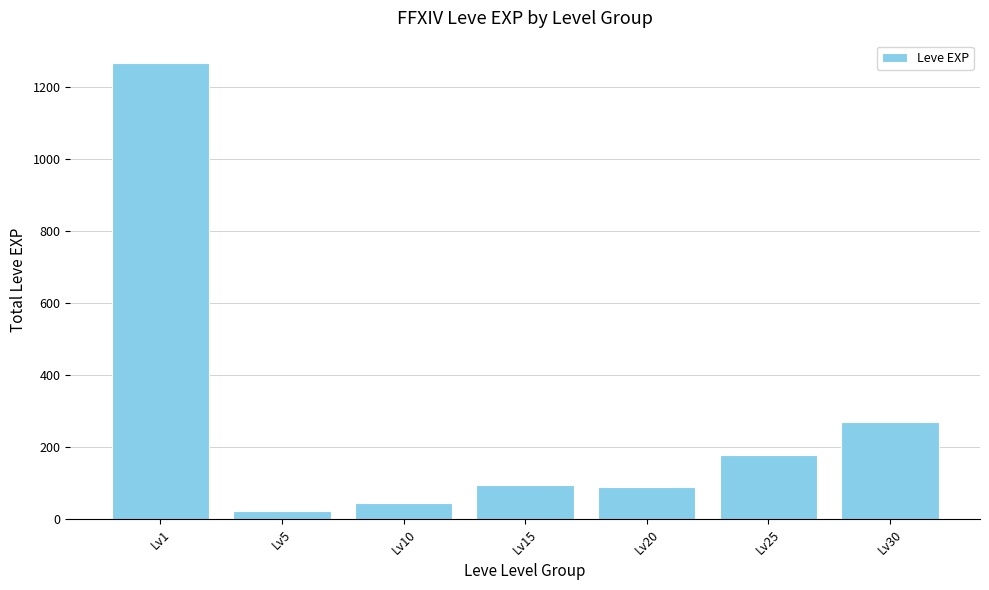

At which category does the chart reach its minimum across all series?

Lv5